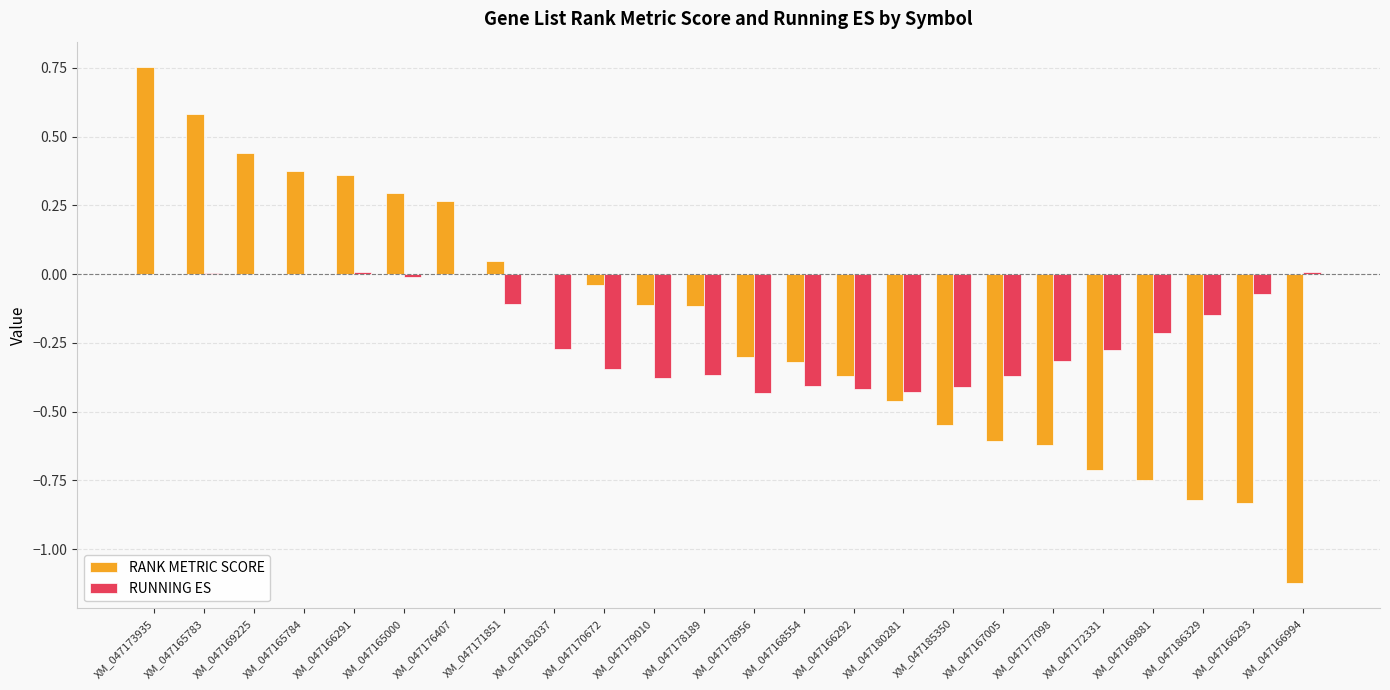

Is the value of RANK METRIC SCORE at XM_047180281 greater than the value of RUNNING ES at XM_047169225?

No